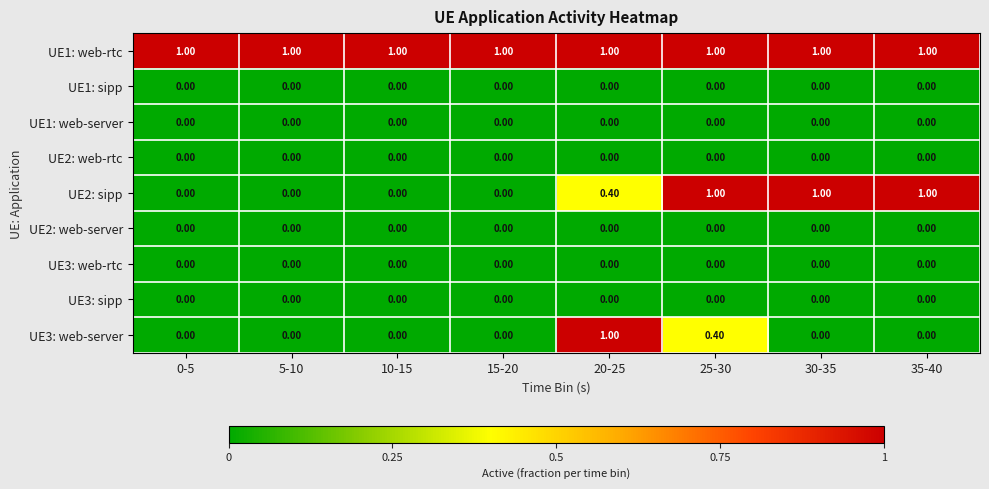

Between 25-30 and 30-35, which series saw the biggest shift?

UE3: web-server